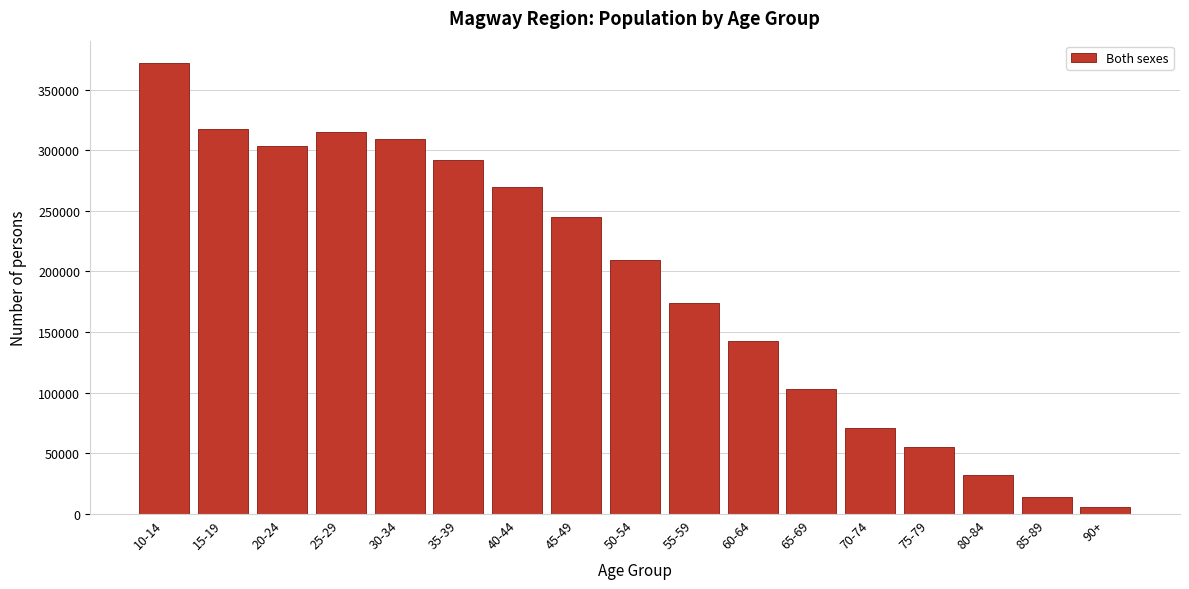

Reading left to right, transcribe all the data shown in this chart.

10-14=371754	15-19=317865	20-24=303730	25-29=314702	30-34=309335	35-39=292211	40-44=269664	45-49=244857	50-54=209469	55-59=174065	60-64=142898	65-69=102886	70-74=71186	75-79=55443	80-84=31768	85-89=14255	90+=6062